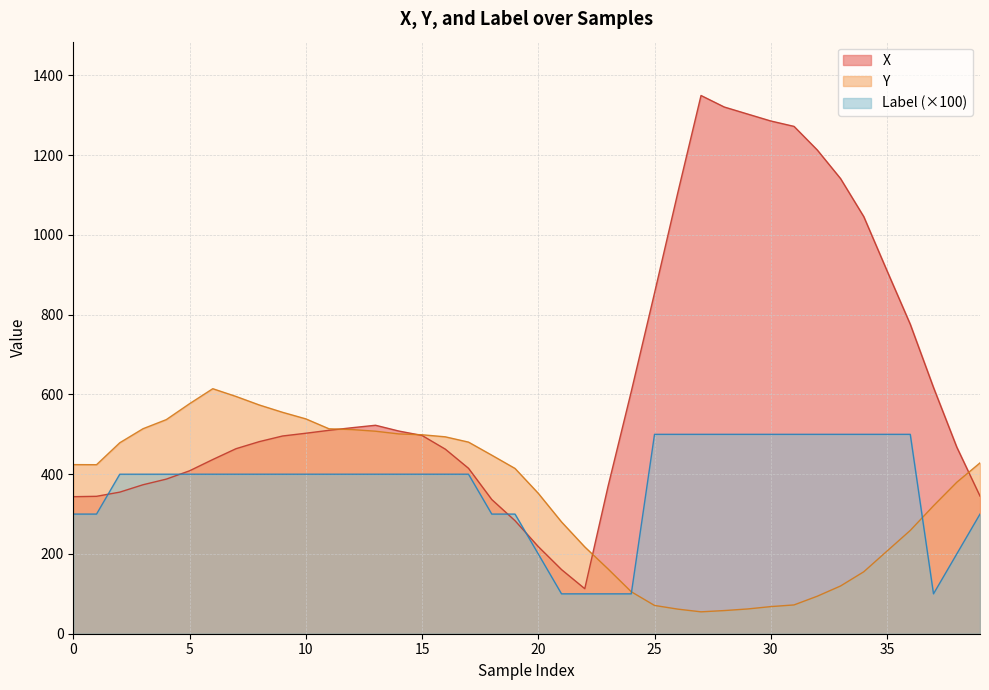

Is the value of Y at 30 greater than the value of X at 27?

No